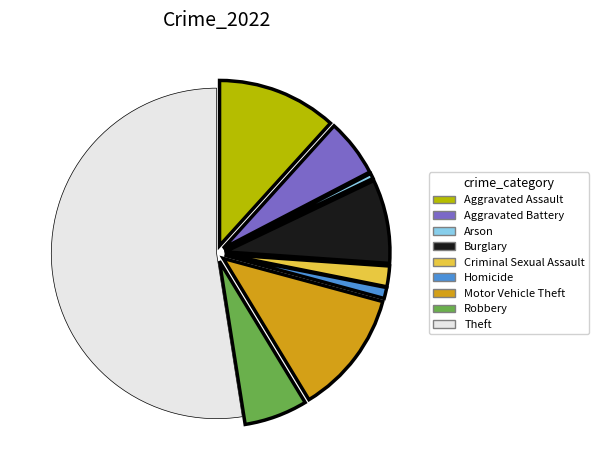

True or false: Robbery accounts for 1% of the total.

False